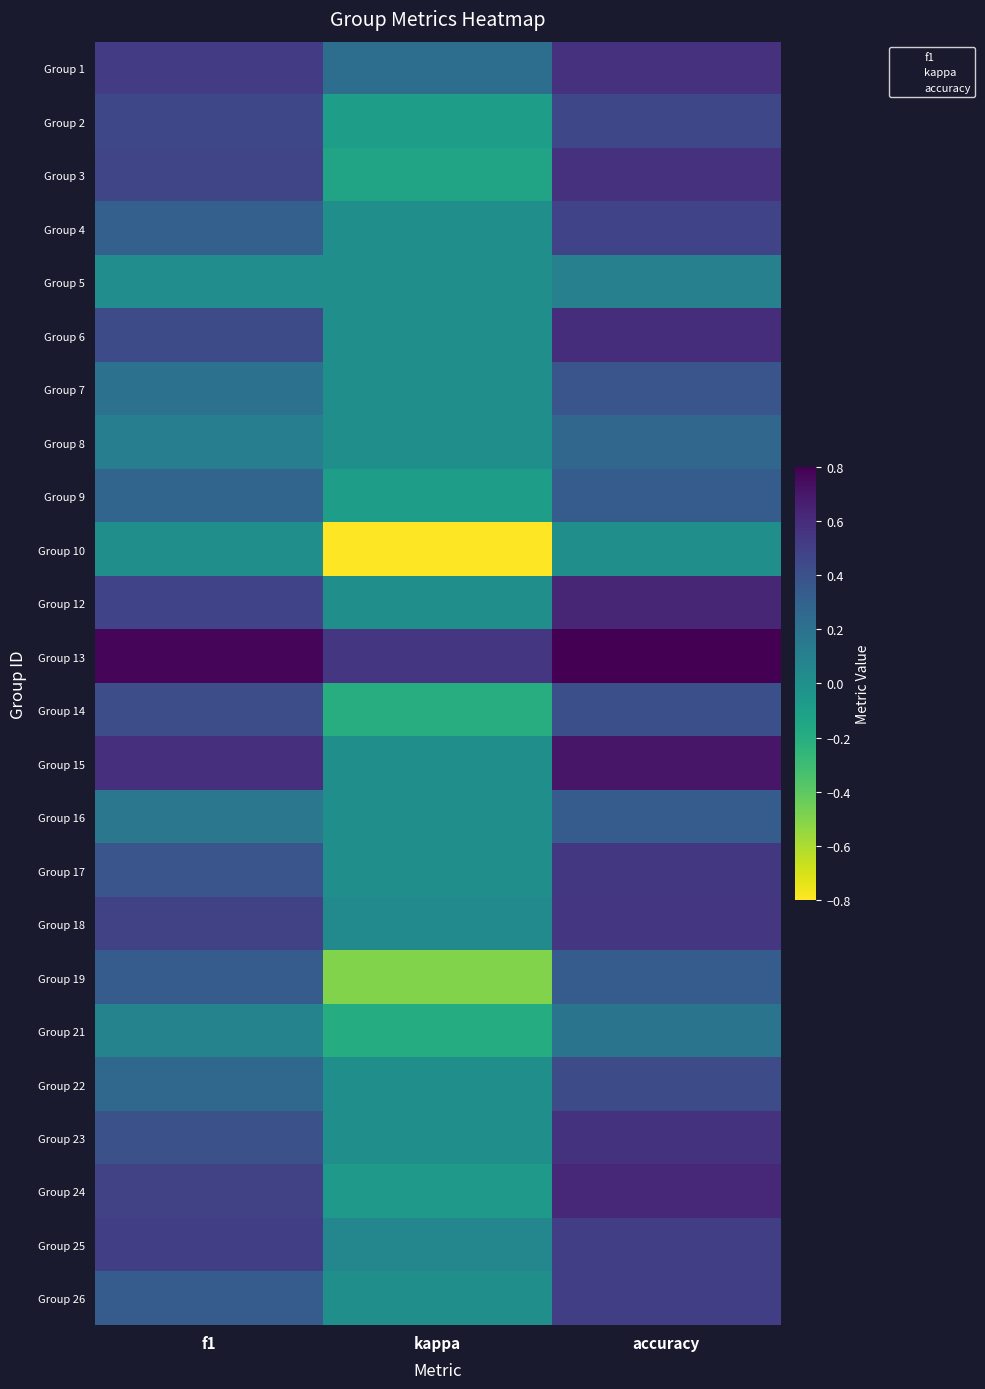

What is the greatest value displayed?

0.8